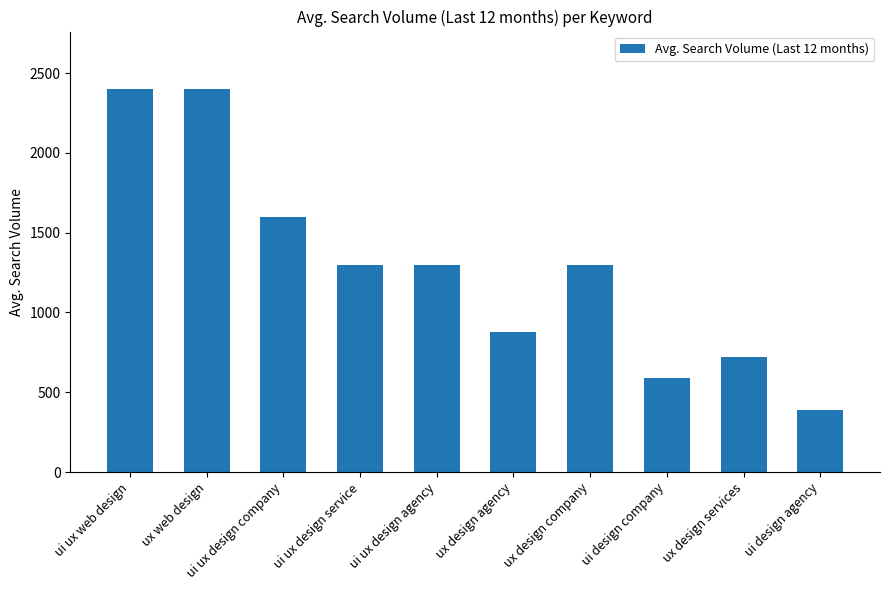

Reading left to right, transcribe all the data shown in this chart.

ui ux web design=2400	ux web design=2400	ui ux design company=1600	ui ux design service=1300	ui ux design agency=1300	ux design agency=880	ux design company=1300	ui design company=590	ux design services=720	ui design agency=390